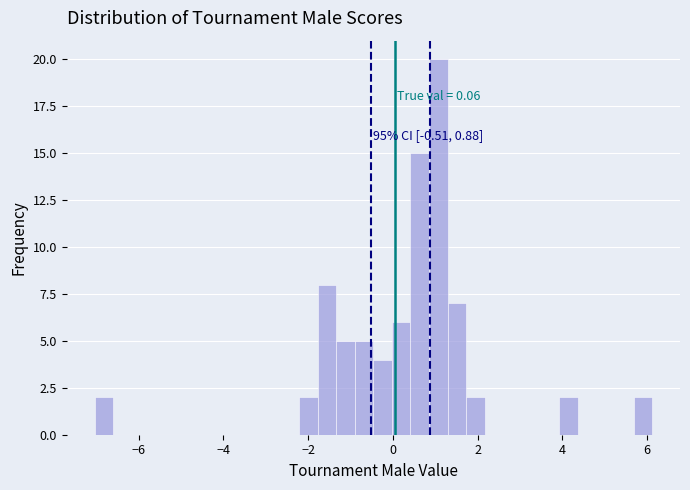

Around what value on the x-axis is the tallest bar? Give the approximate position of its centre, as read against the axis.

1.0